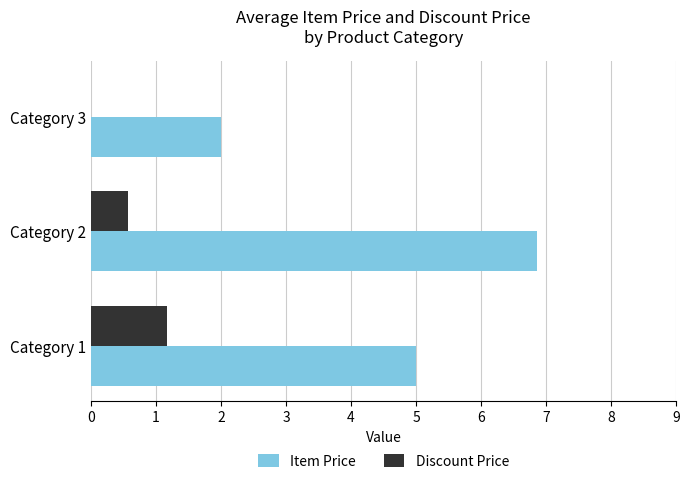

Where is Item Price nearest to the value 4?

Category 1